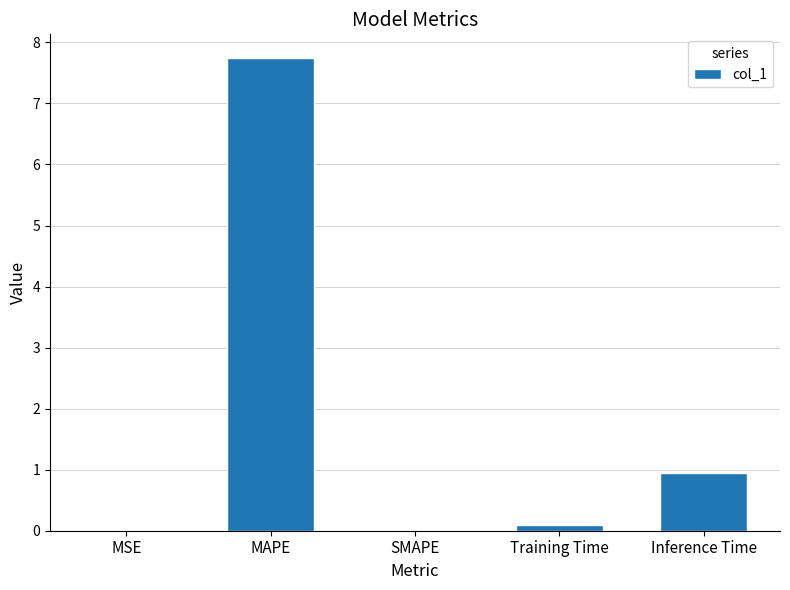

How many data points does each series have?

5